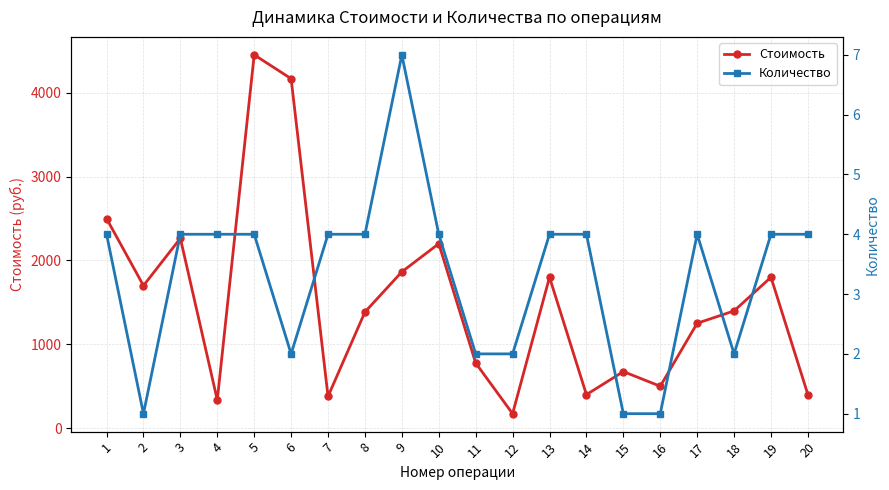

How many values in the Стоимость series exceed 1398?

10